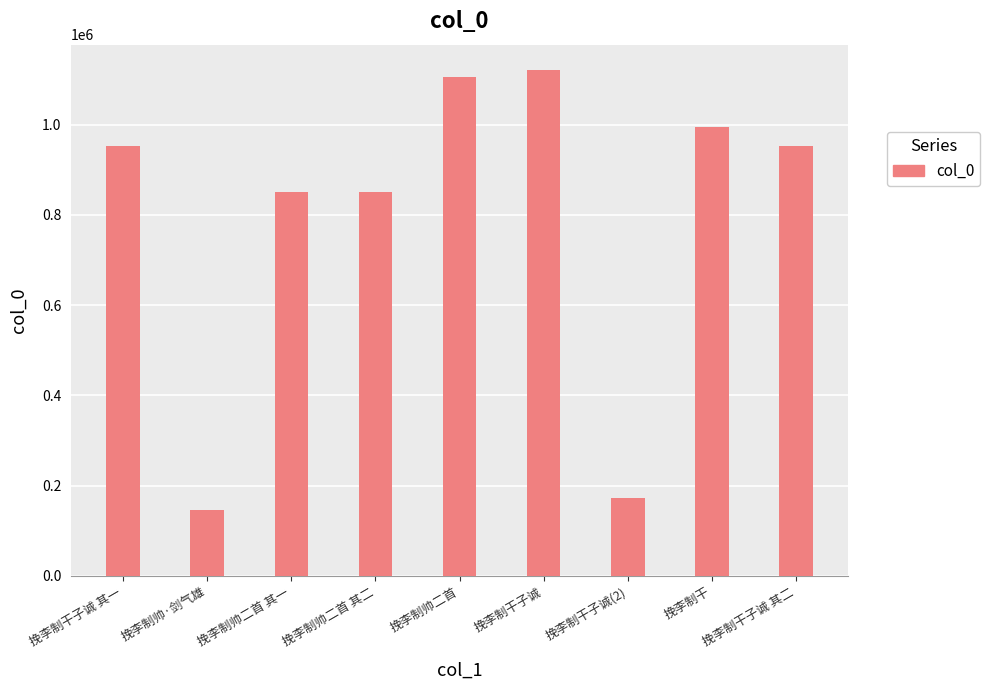

What is the minimum value shown in the chart?

146364